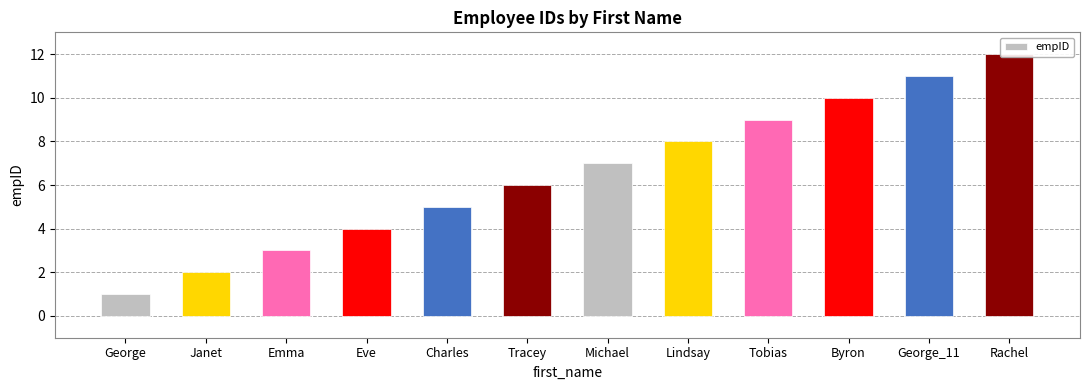

How many values exceed 7?

5